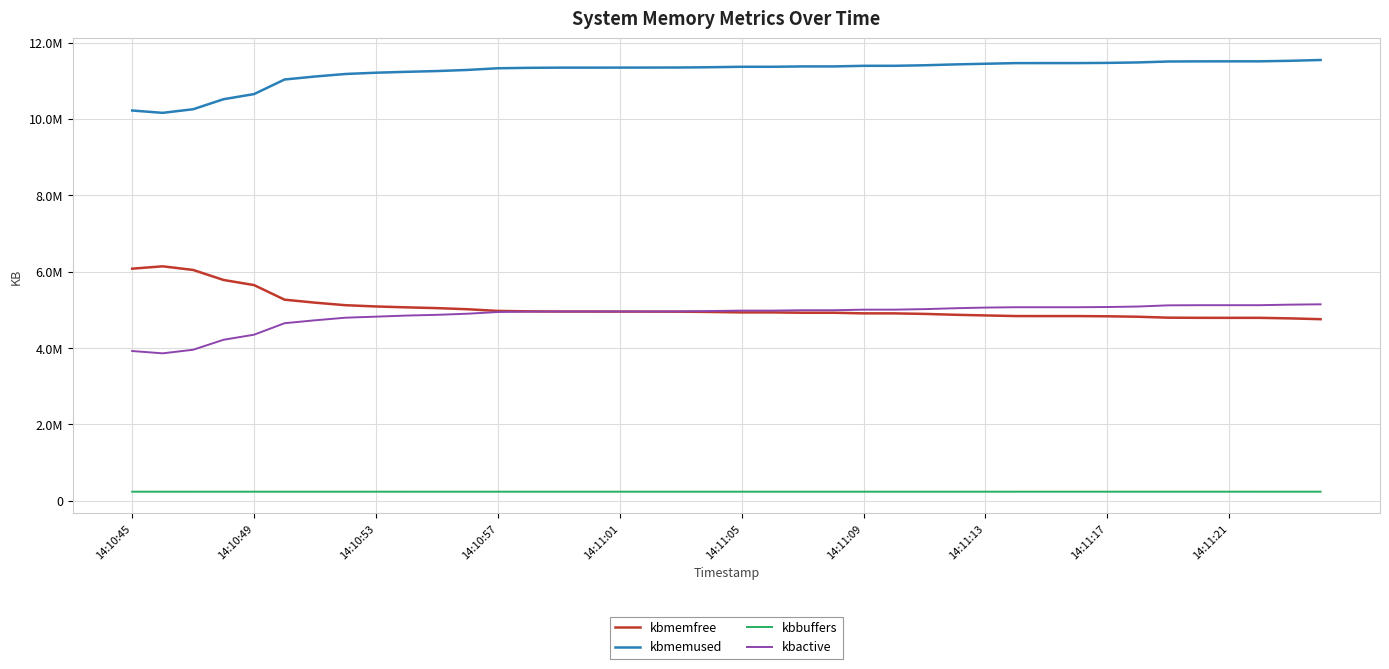

Does the chart display data point markers on the line(s)?

No